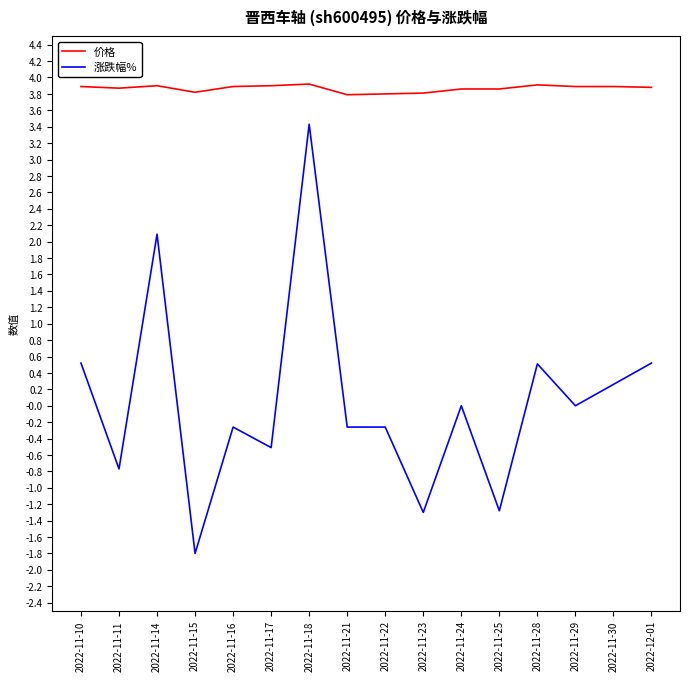

Is it true that 价格 equals 3.9 at 2022-11-18?

True